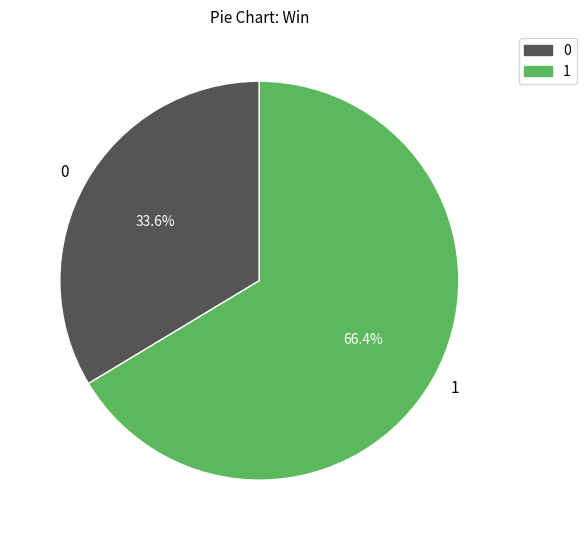

How many slices are in this pie chart?

2